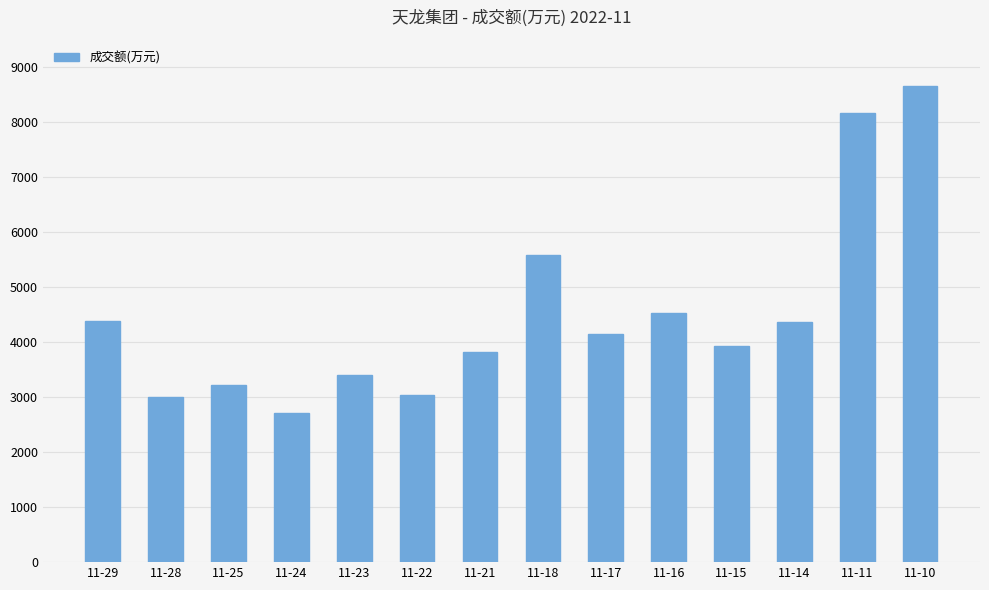

Between 11-18 and 11-28, which is larger?

11-18